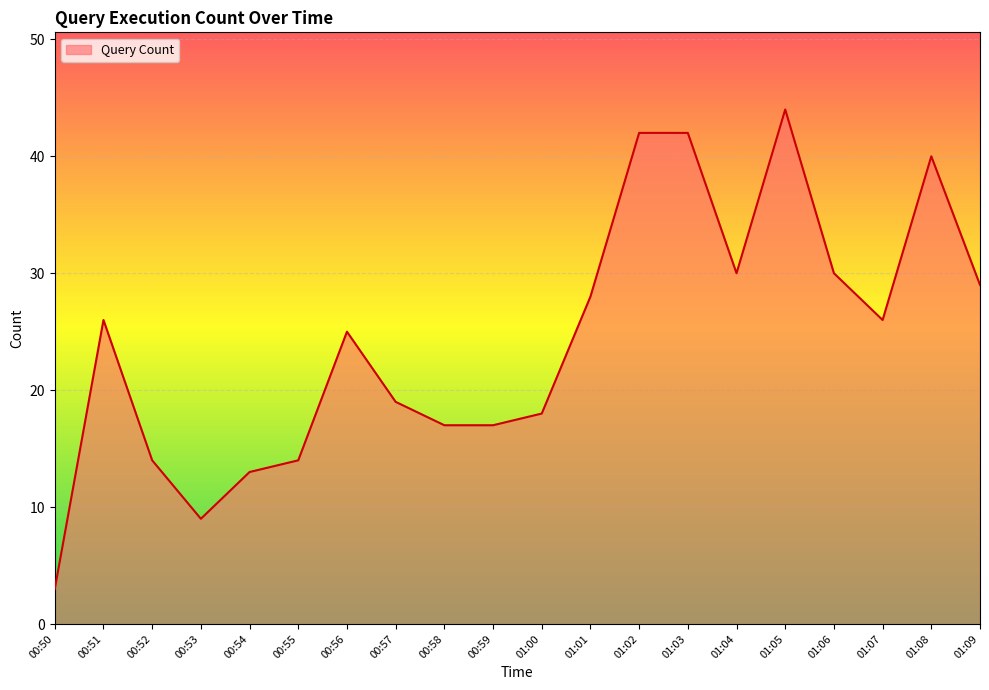

The chart shows a value of 9 at 00:53. True or false?

True